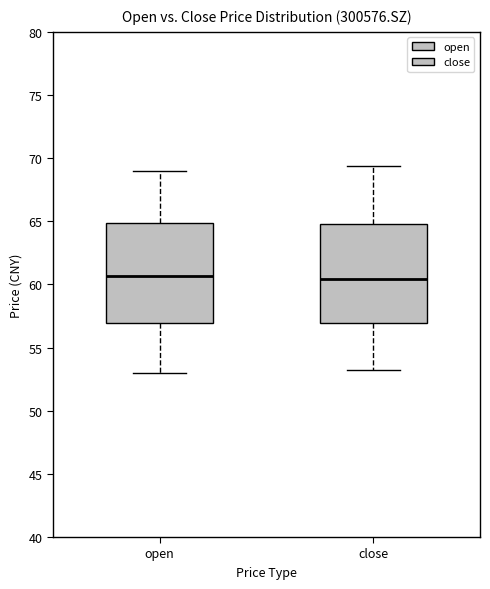

Where is the lower edge of the box for open on the y-axis? The values are not printed on the chart, so give them approximately, as read against the axis.

57.0